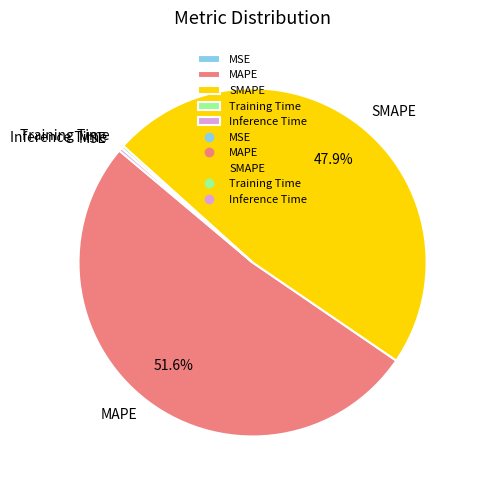

Do MAPE and SMAPE together represent more than half of the pie?

Yes